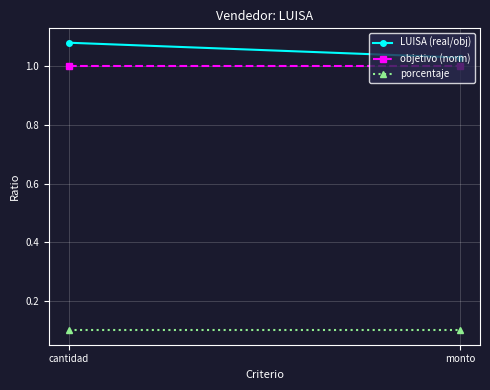

What is the difference between the highest and lowest values at cantidad?

1.0